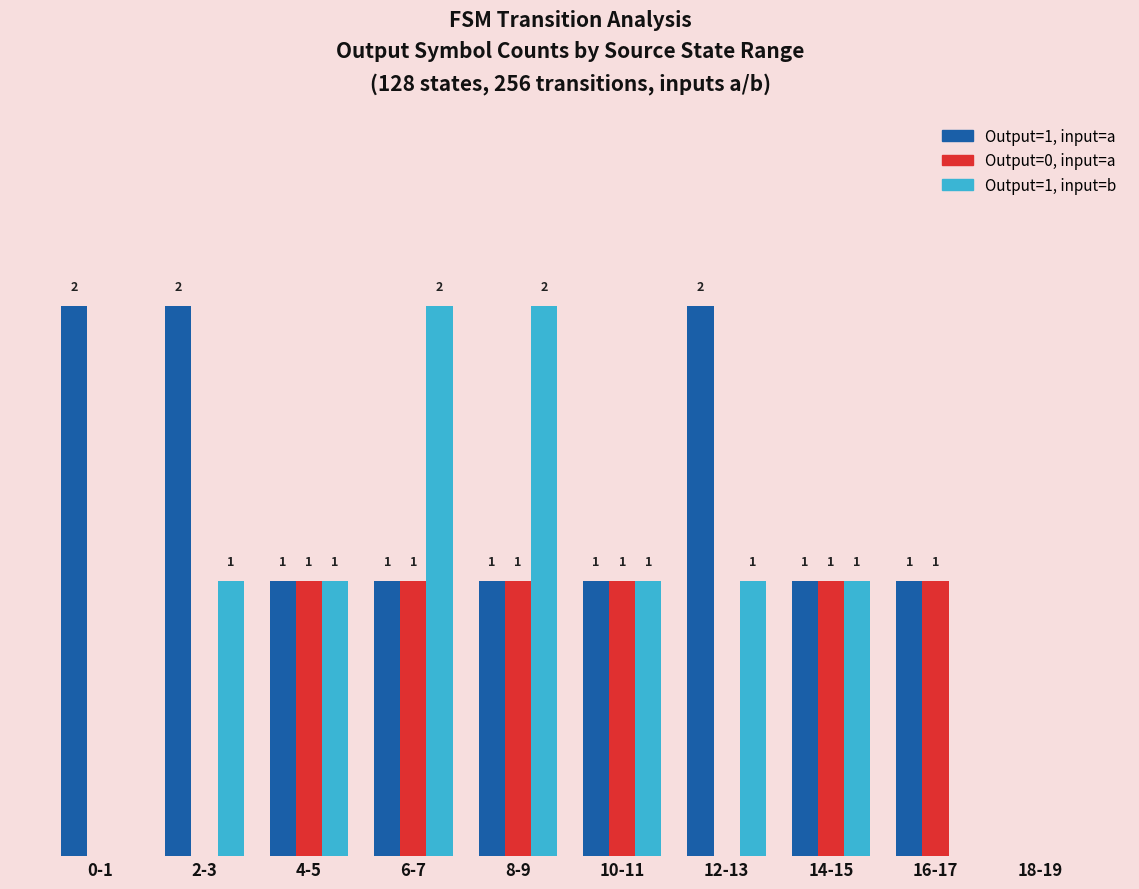

At which label does Output=1, input=a first exceed 1?

0-1